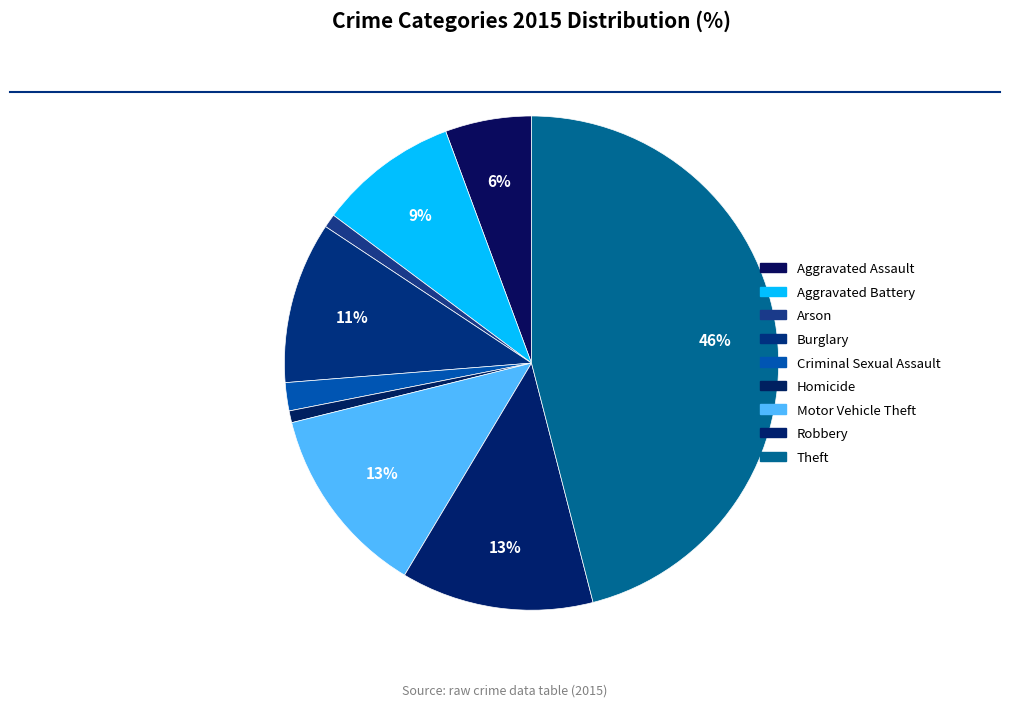

Is it true that Arson is 10% of the pie?

False